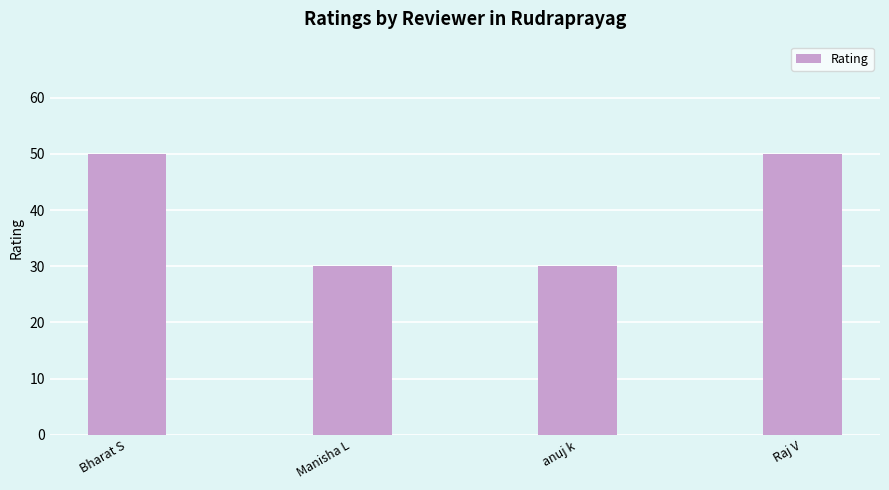

What is the maximum value shown in the chart?

50